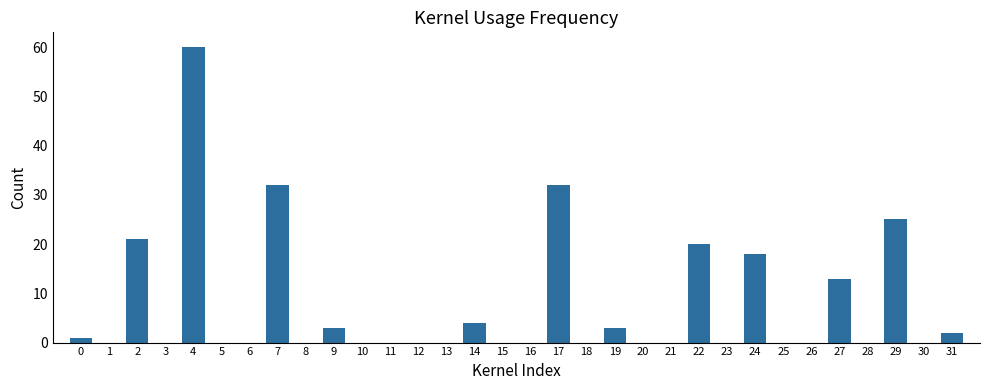

True or false: the data shows -23 at 25.

False